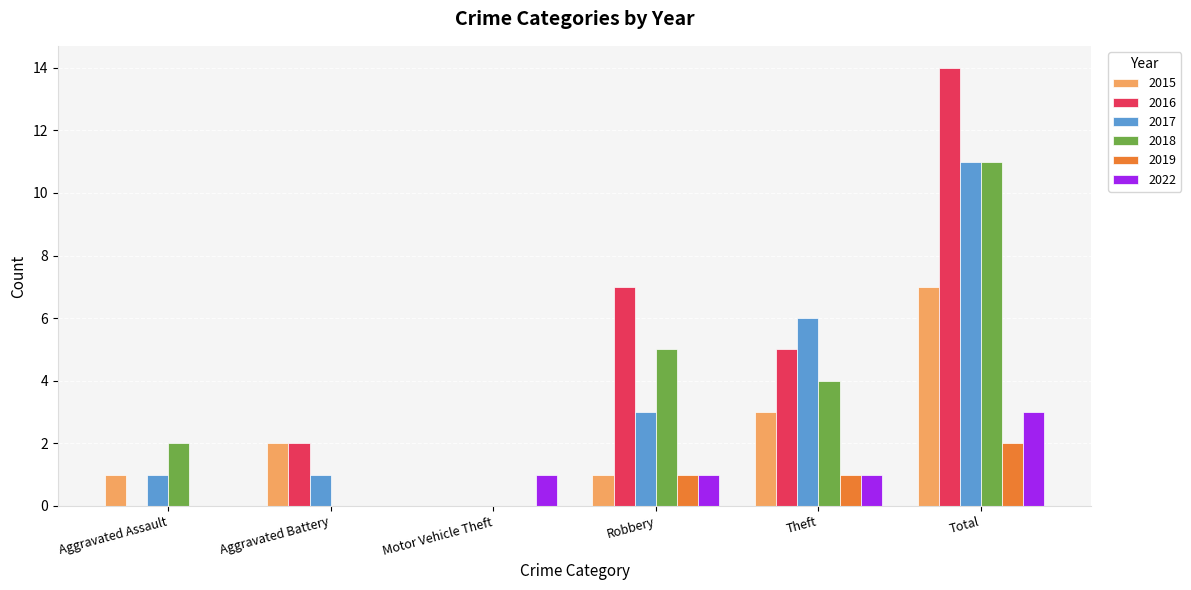

What is the total value across all series at Aggravated Battery?

5